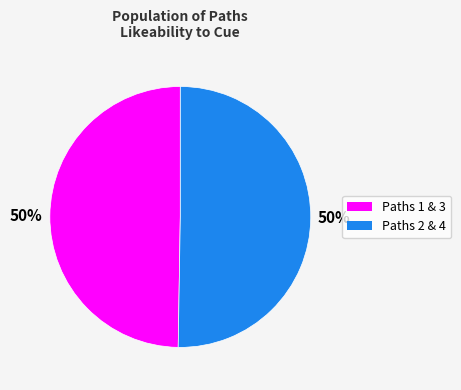

To the nearest percent, what is the average slice percentage?

50%